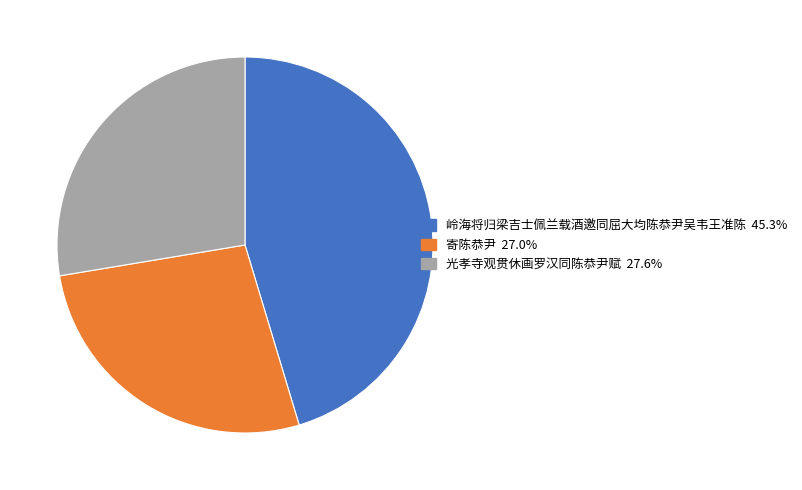

True or false: 岭海将归梁吉士佩兰载酒邀同屈大均陈恭尹吴韦王准陈 accounts for 45% of the total.

True